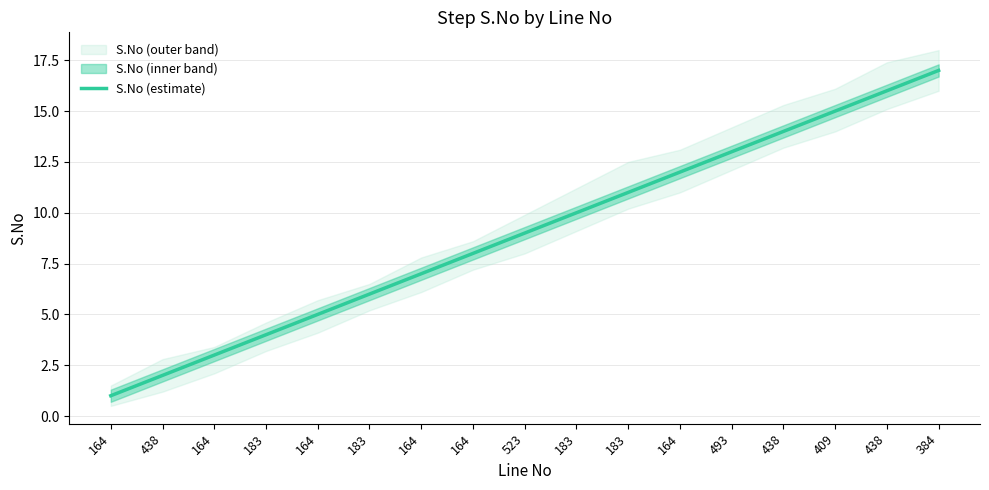

List the labels in order of value, smallest first.

164, 438, 164, 183, 164, 183, 164, 164, 523, 183, 183, 164, 493, 438, 409, 438, 384